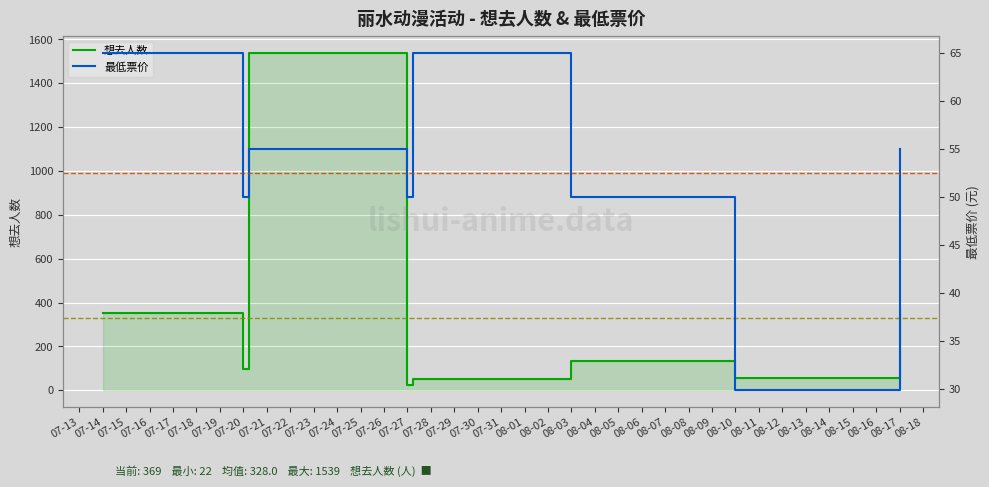

What is the approximate value of 最低票价 at 08-17?

55.0